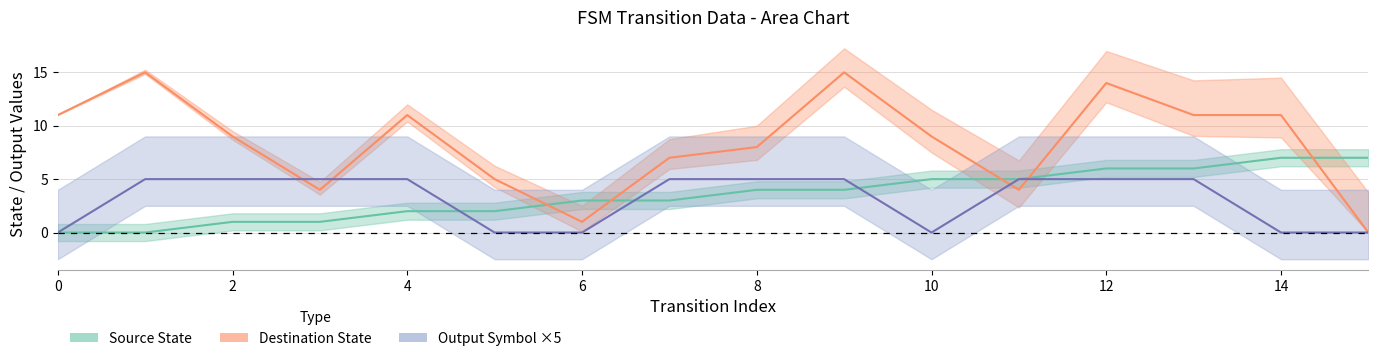

Which series has the largest total across all categories?

destination_state